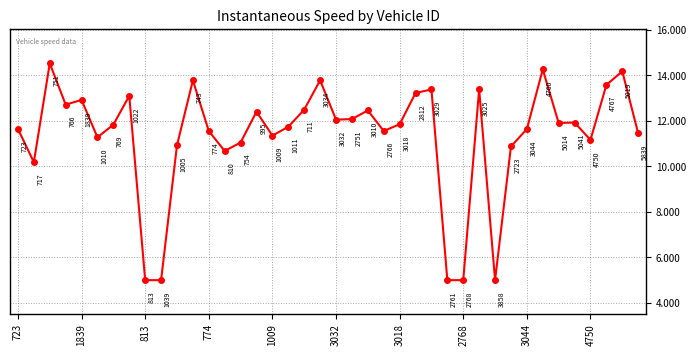

How many points are higher than both their immediate neighbors (excluding endpoints)?

12